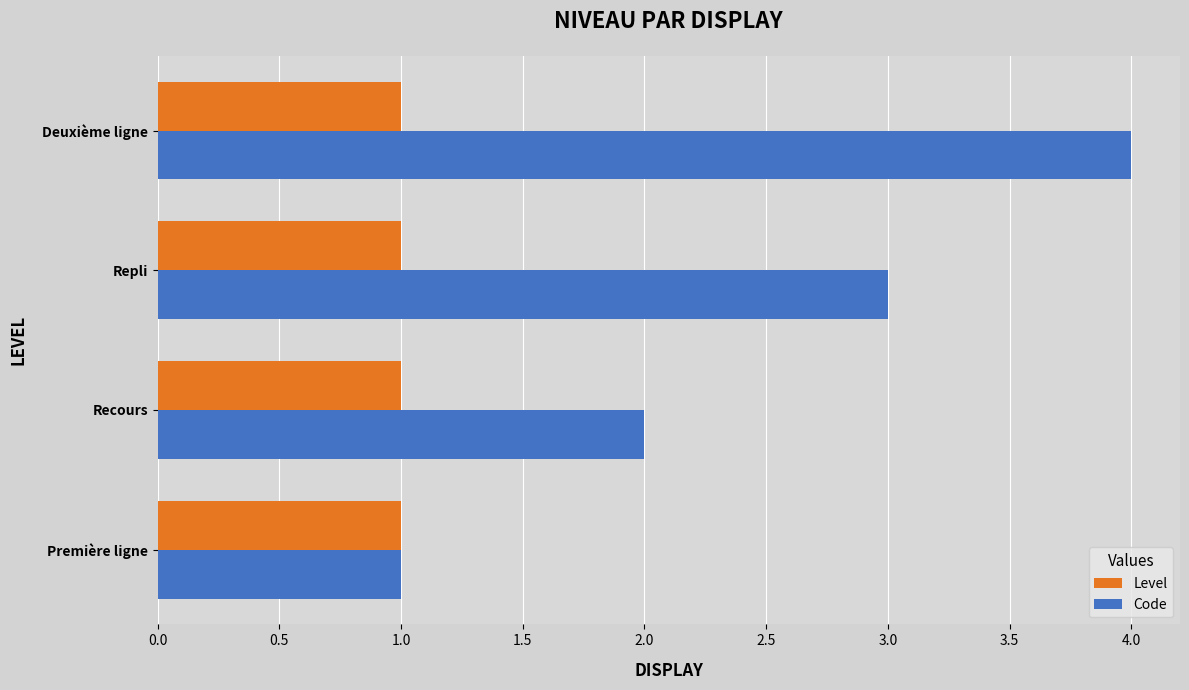

What is the sum of all Code values?

10